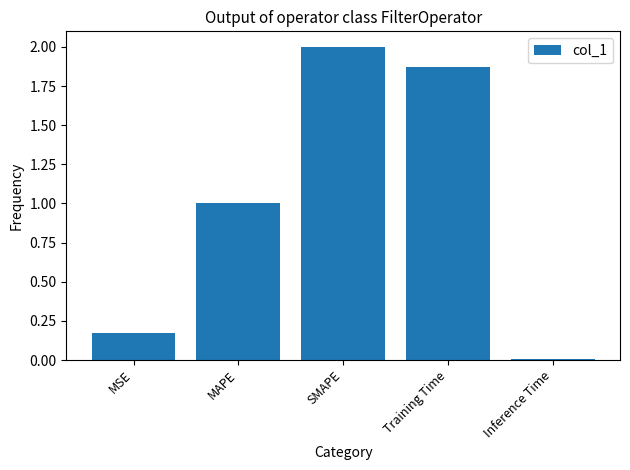

At which label is the value closest to 1?

MAPE